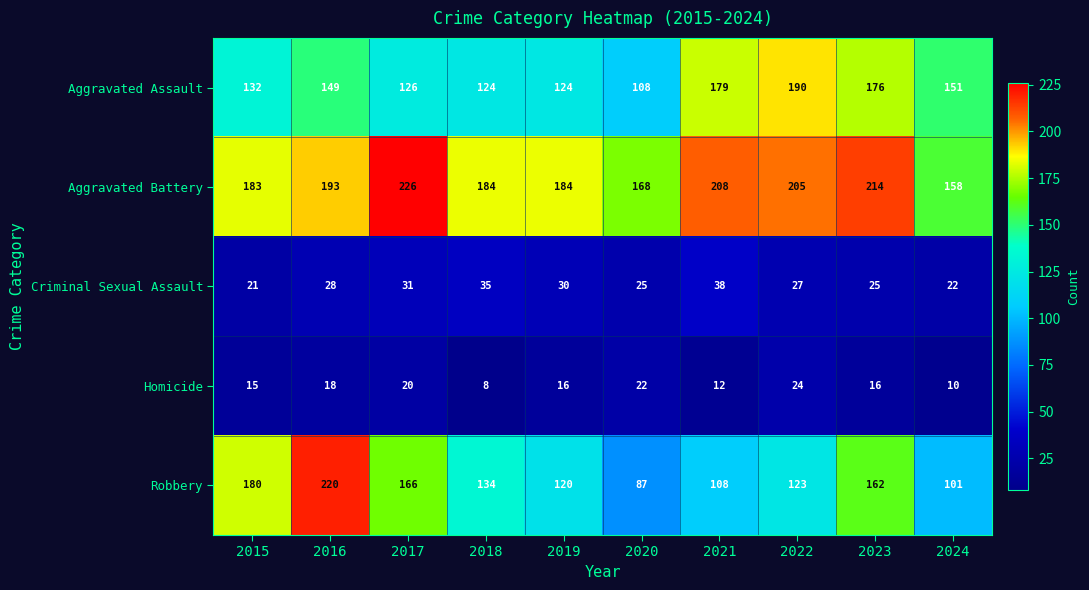

List the series in order of their peak value, highest first.

Aggravated Battery, Robbery, Aggravated Assault, Criminal Sexual Assault, Homicide